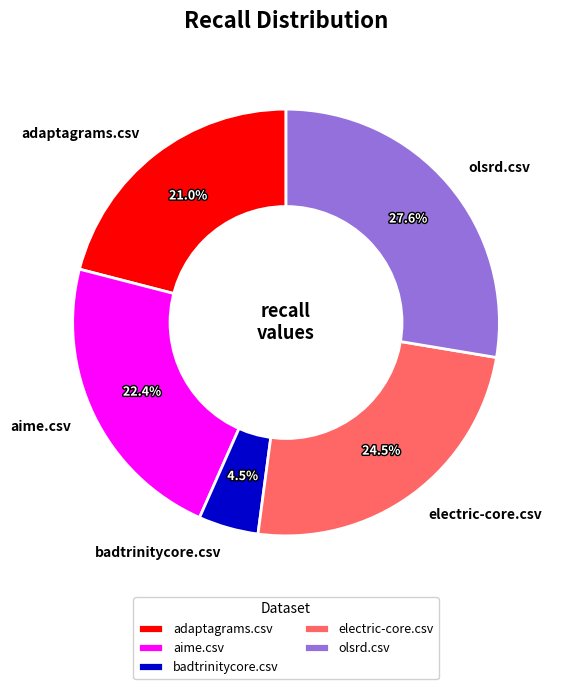

Does adaptagrams.csv represent more than half of the total?

No